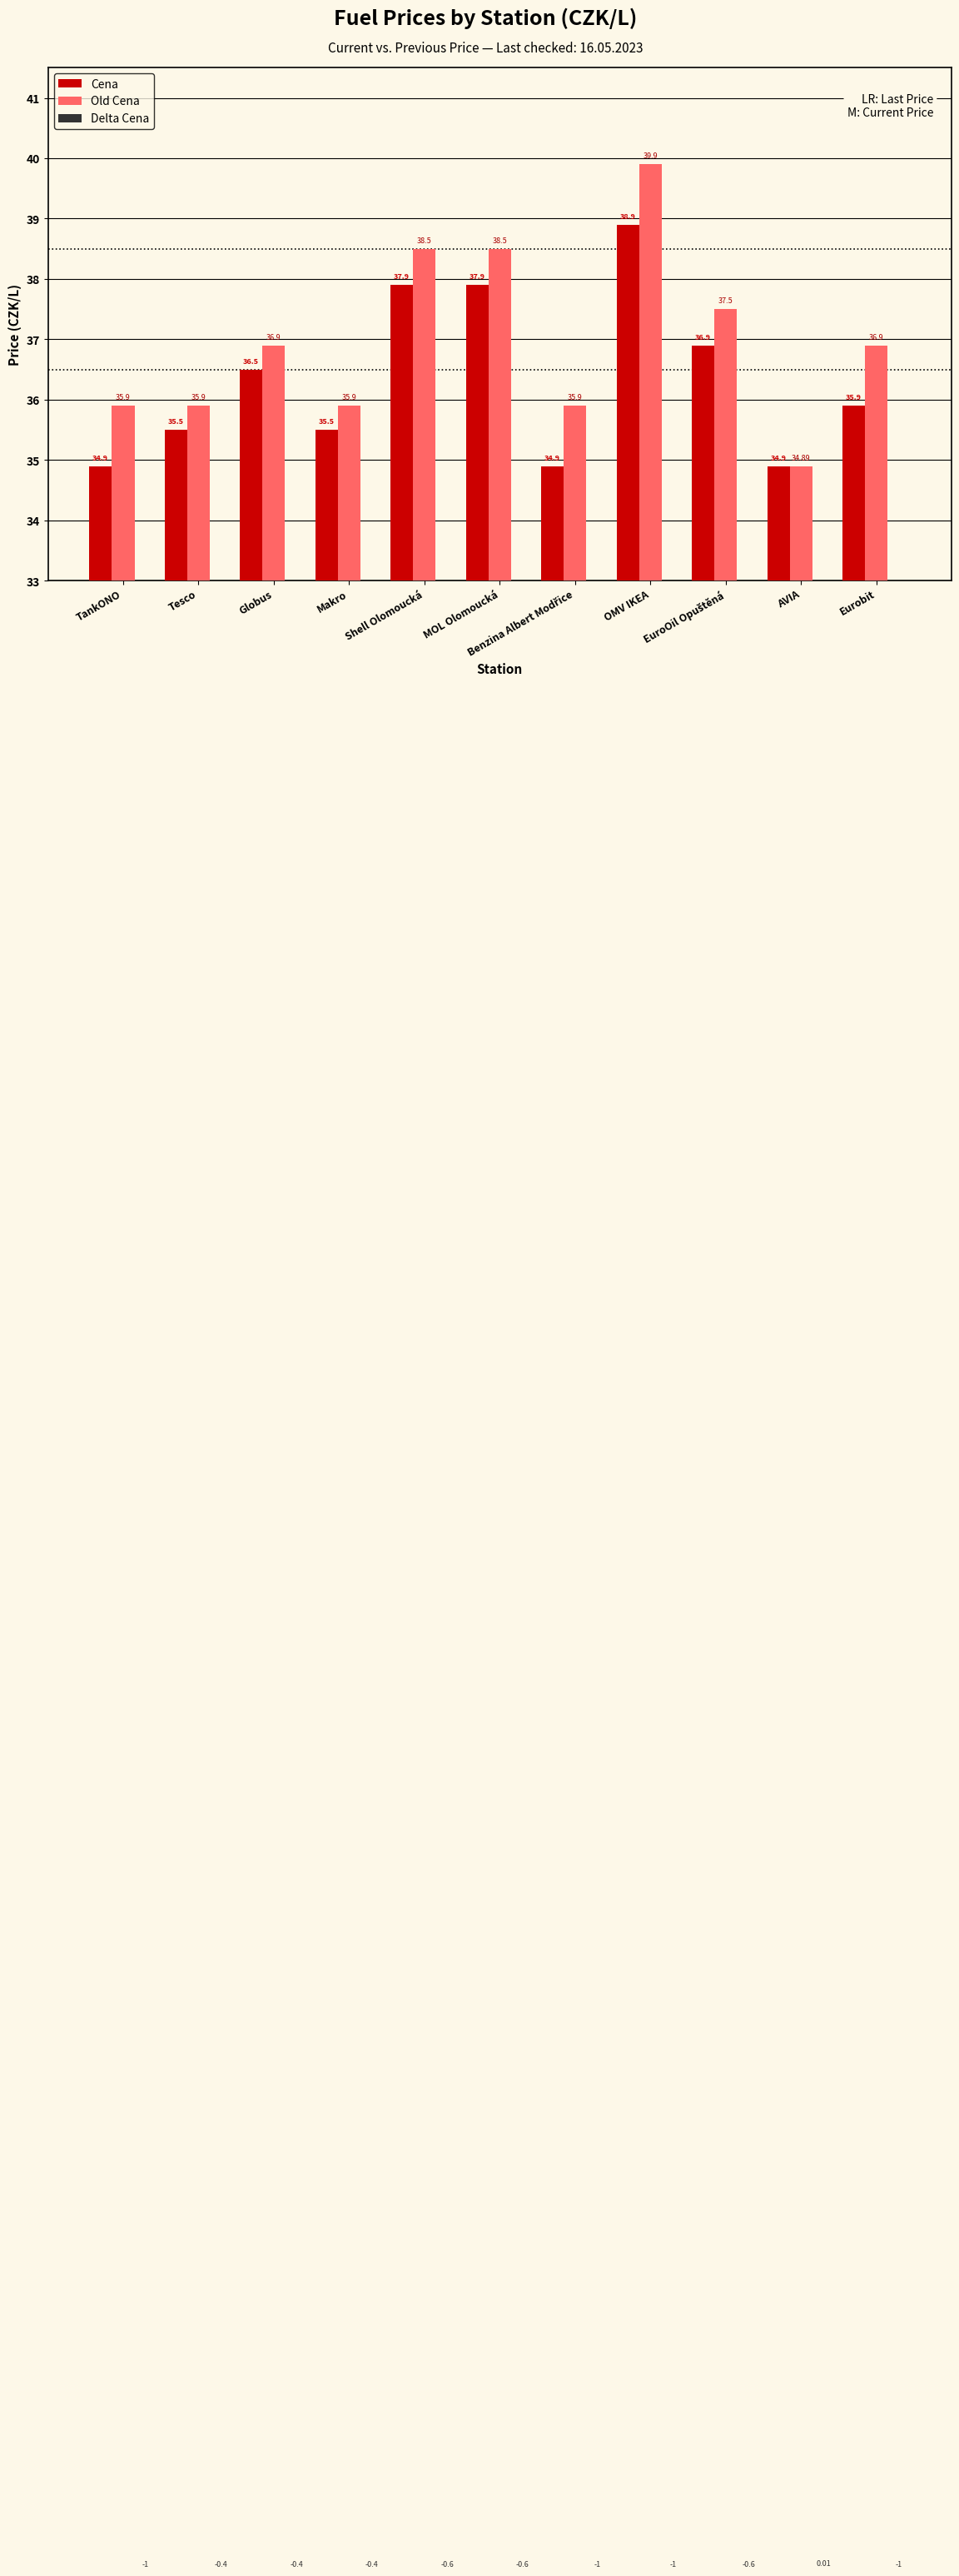

Reading left to right, what are all the values shown in this chart?

Cena: TankONO=34.9	Tesco=35.5	Globus=36.5	Makro=35.5	Shell Olomoucká=37.9	MOL Olomoucká=37.9	Benzina Albert Modřice=34.9	OMV IKEA=38.9	EuroOil Opuštěná=36.9	AVIA=34.9	Eurobit=35.9
Old Cena: TankONO=35.9	Tesco=35.9	Globus=36.9	Makro=35.9	Shell Olomoucká=38.5	MOL Olomoucká=38.5	Benzina Albert Modřice=35.9	OMV IKEA=39.9	EuroOil Opuštěná=37.5	AVIA=34.9	Eurobit=36.9
Delta Cena: TankONO=-1.0	Tesco=-0.4	Globus=-0.4	Makro=-0.4	Shell Olomoucká=-0.6	MOL Olomoucká=-0.6	Benzina Albert Modřice=-1.0	OMV IKEA=-1.0	EuroOil Opuštěná=-0.6	AVIA=0.0	Eurobit=-1.0